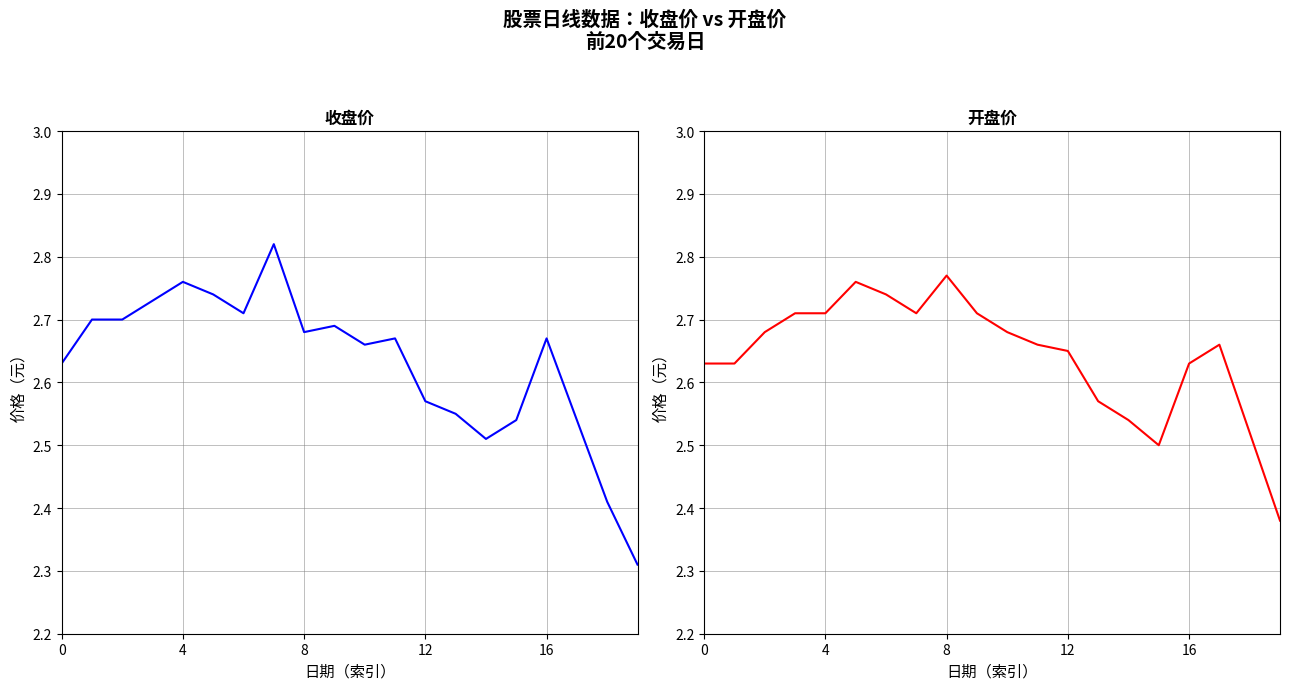

Rank the series by their maximum value, from lowest to highest.

开盘, 收盘